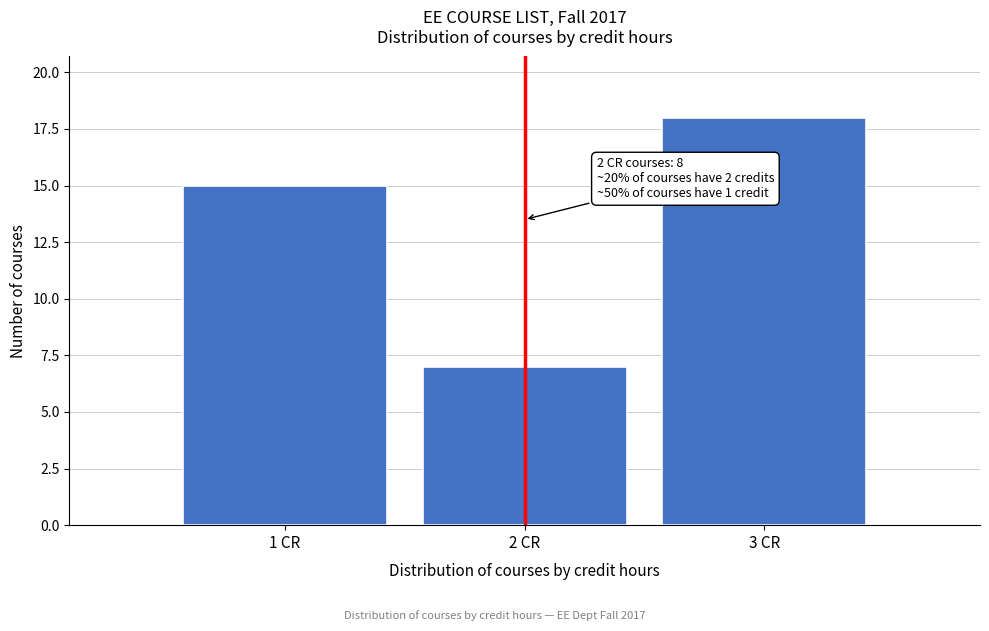

Which range on the x-axis has the tallest bar?

2.5 to 3.5